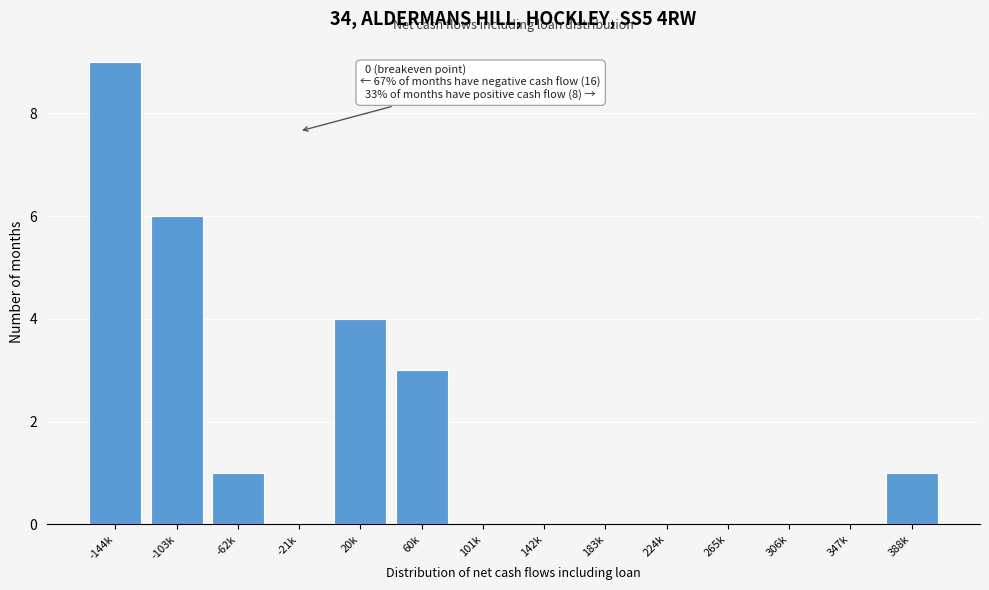

Reading left to right, transcribe all the data shown in this chart.

-144k=9	-103k=6	-62k=1	-21k=0	20k=4	60k=3	101k=0	142k=0	183k=0	224k=0	265k=0	306k=0	347k=0	388k=1